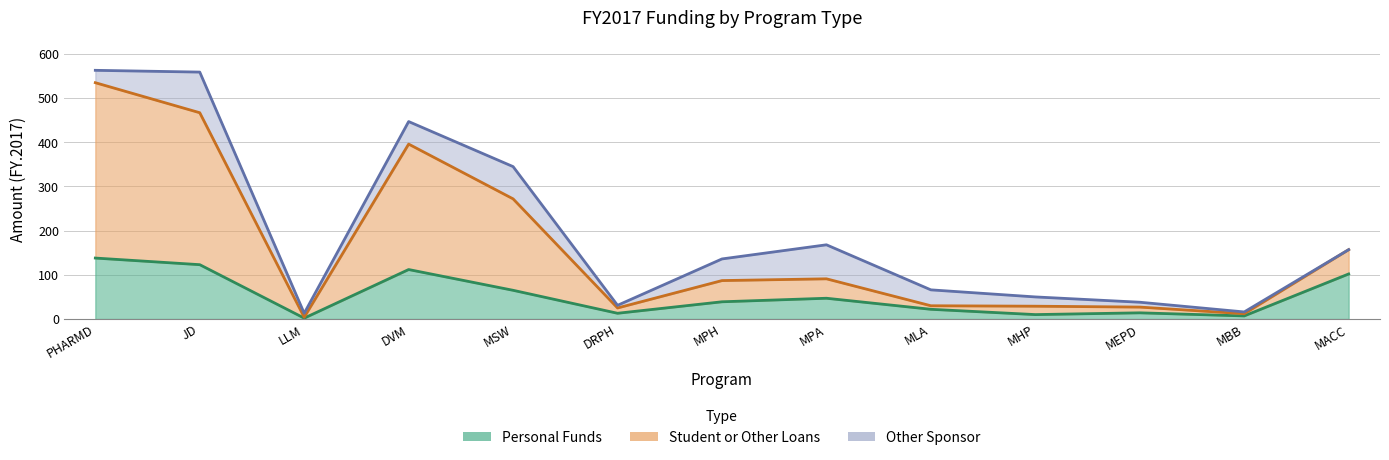

Rank the categories by Personal Funds value from lowest to highest.

LLM, MBB, MHP, DRPH, MEPD, MLA, MPH, MPA, MSW, MACC, DVM, JD, PHARMD